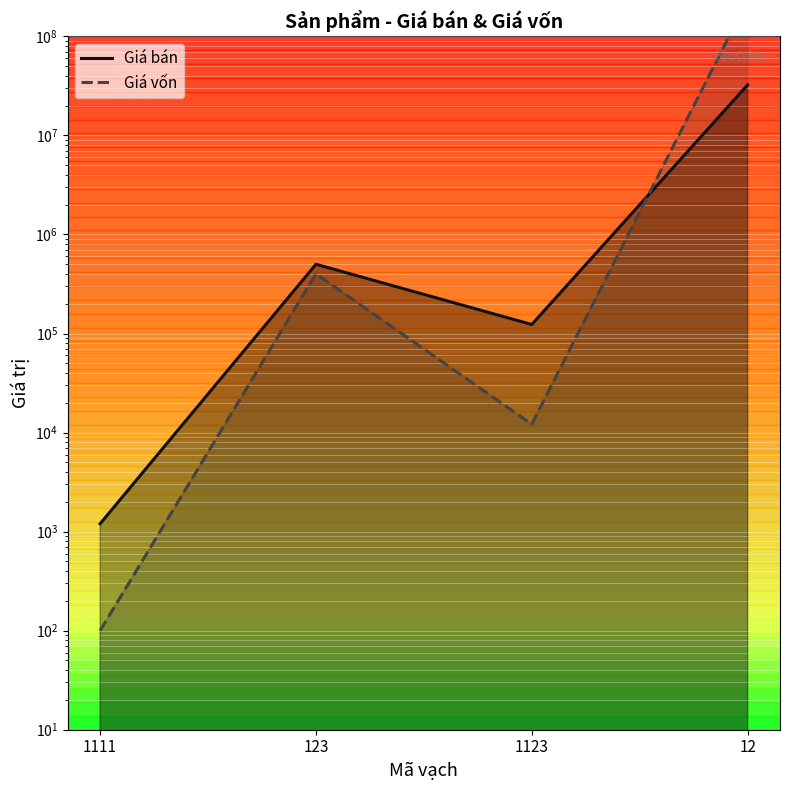

Rank the categories by Giá bán value from lowest to highest.

1111, 1123, 123, 12